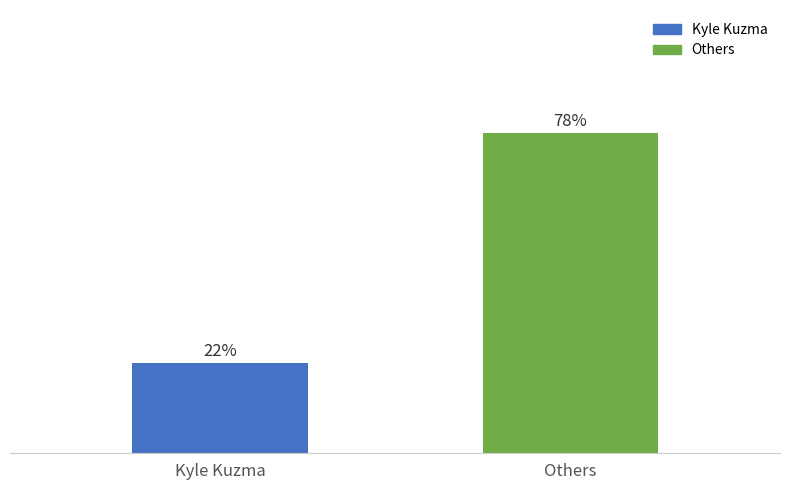

What is the label of the 1st bar from the left?

Kyle Kuzma